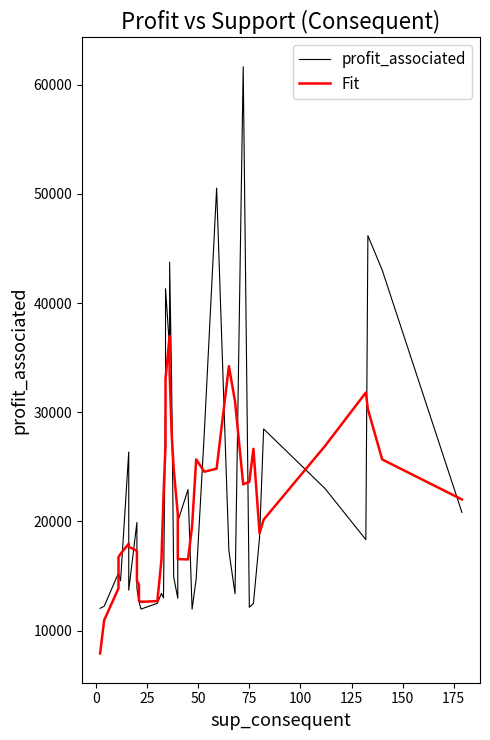

Is it true that profit_associated equals 3137.0 at 21?

False